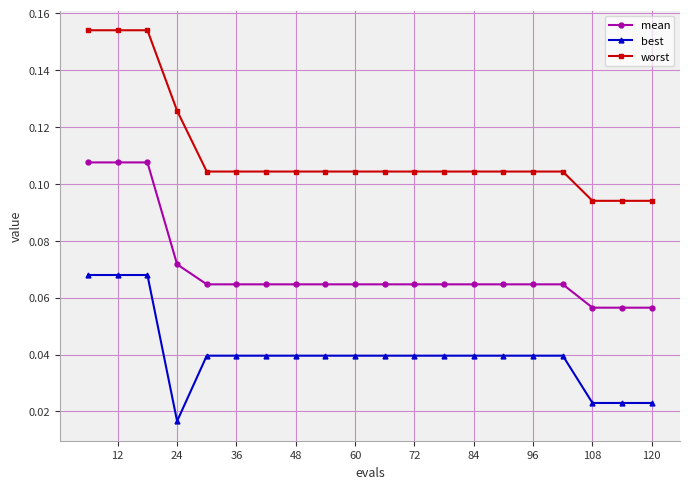

Which series has the widest spread of values?

worst